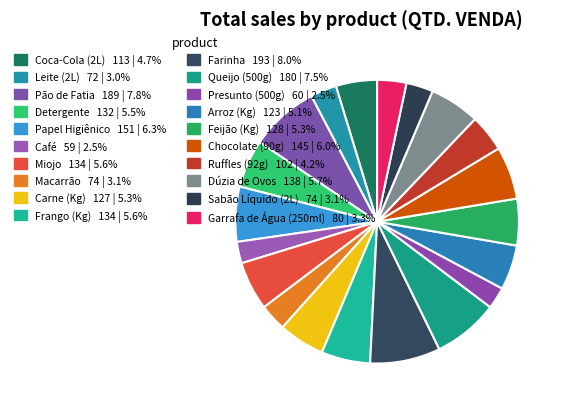

Does any single category account for the majority?

No